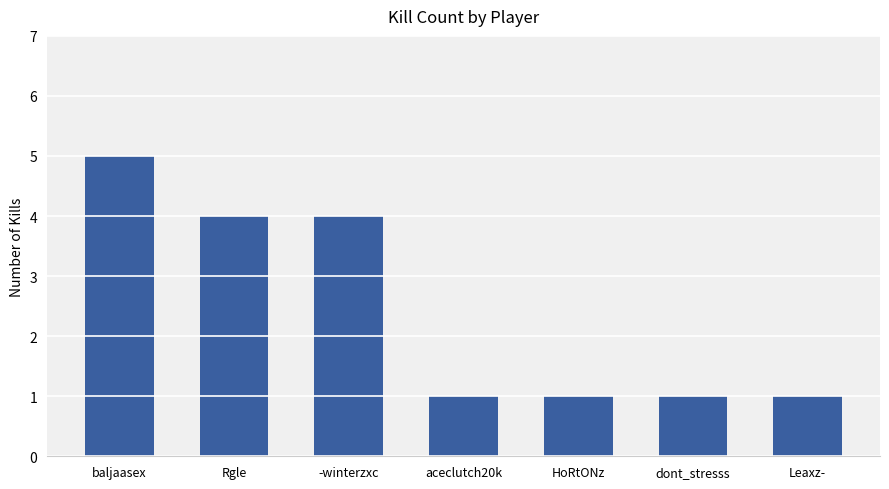

Between baljaasex and Rgle, which is larger?

baljaasex